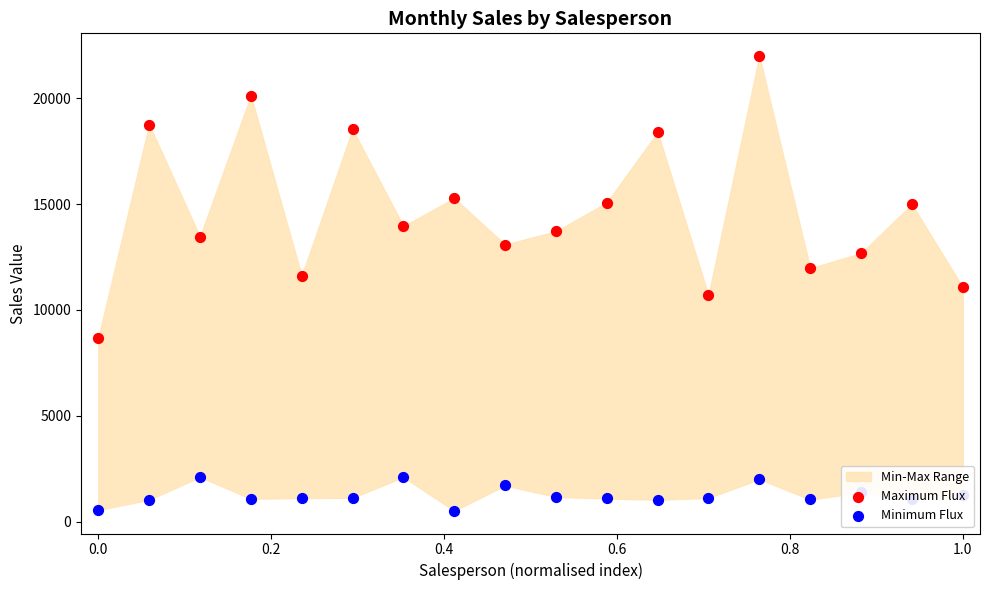

At how many categories does at least one series exceed 18257?

5